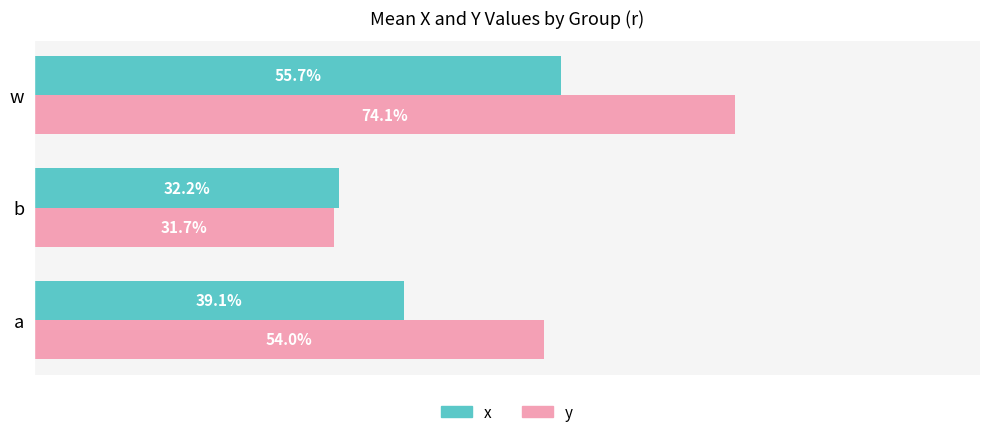

What is the value of the x bar at the 3rd from the left?

0.6